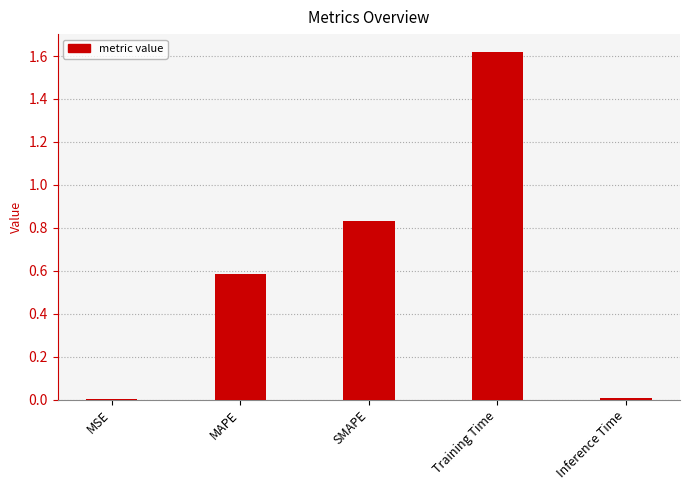

Are the bars grouped side by side (vs. stacked)?

No